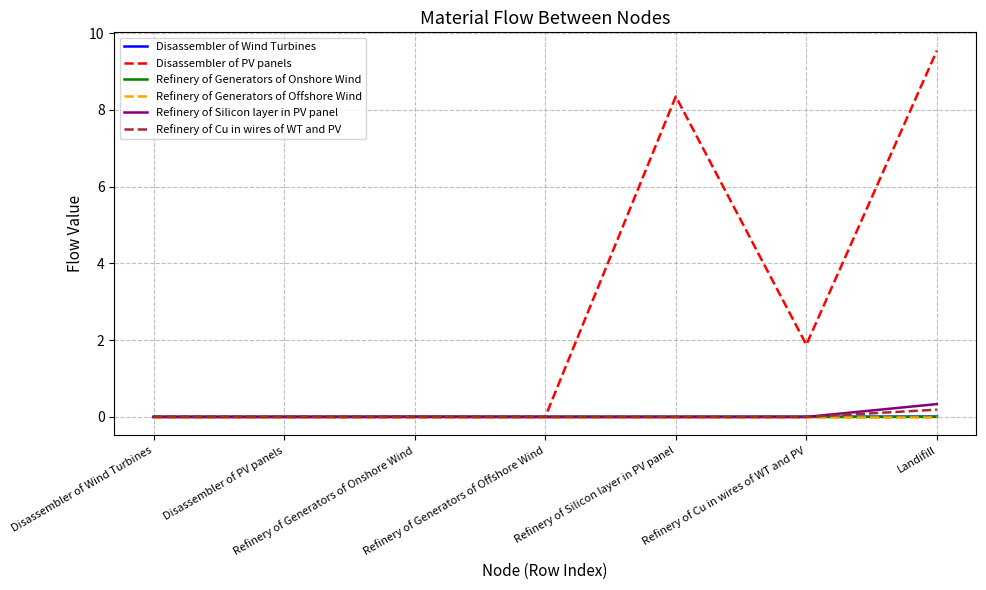

Which label corresponds to the largest value in the chart?

Landifill